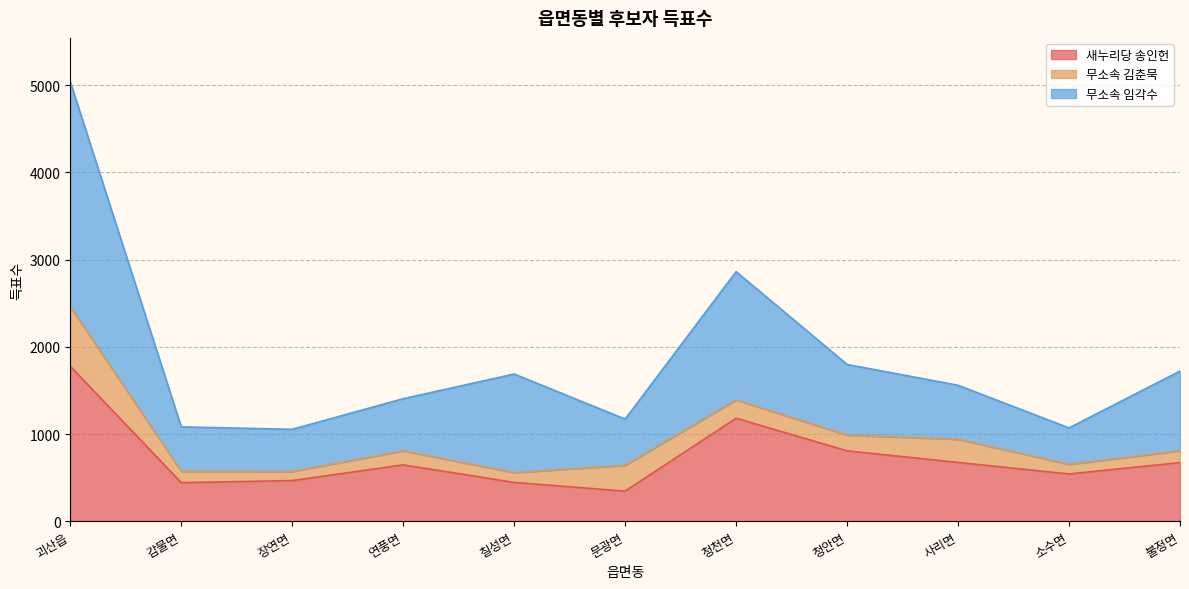

Which series has the widest spread of values?

무소속 임각수